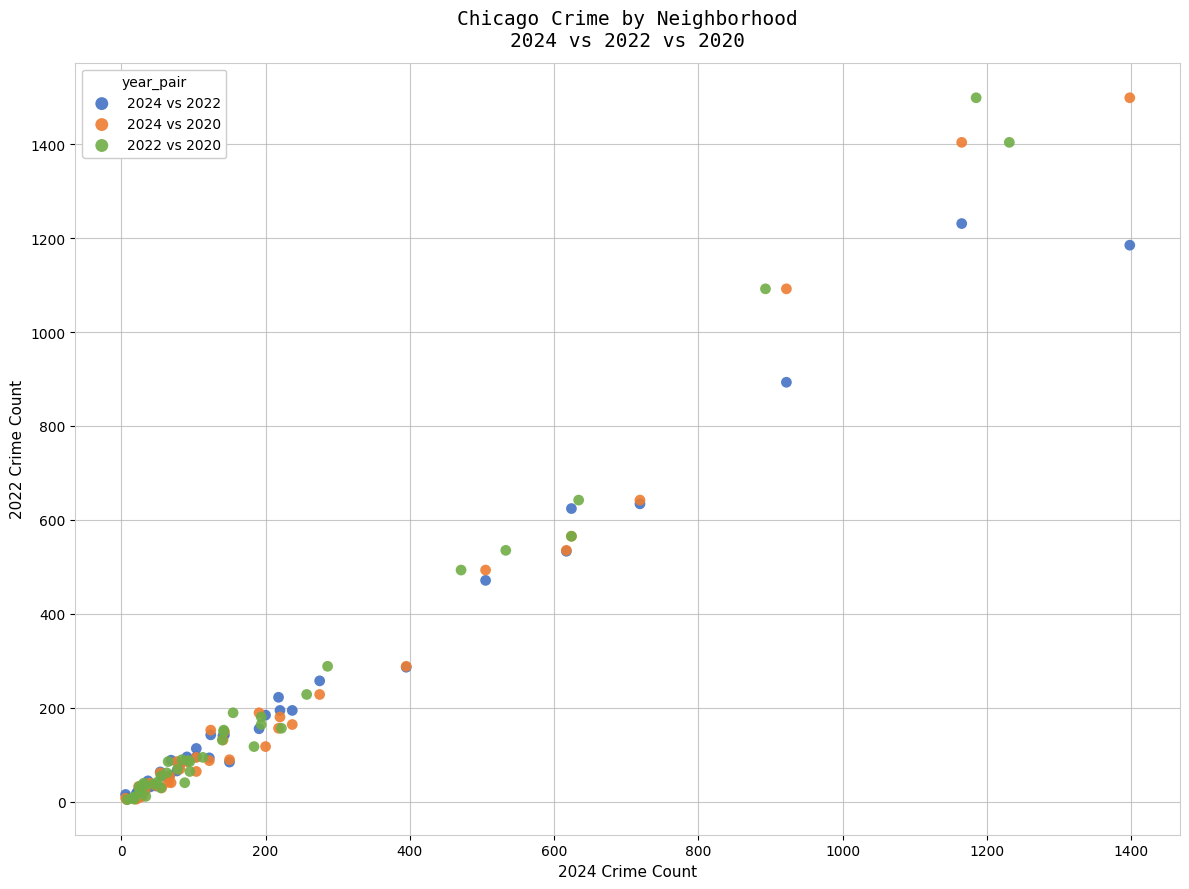

What are all the series names shown in the legend?

2024 vs 2022, 2024 vs 2020, 2022 vs 2020